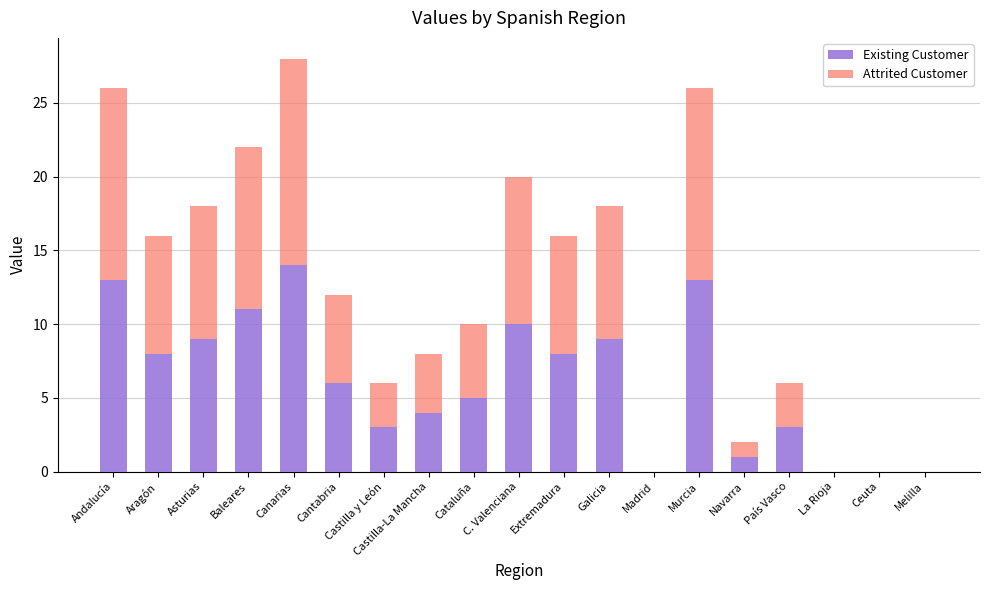

What is the sum of all Existing Customer values?

117